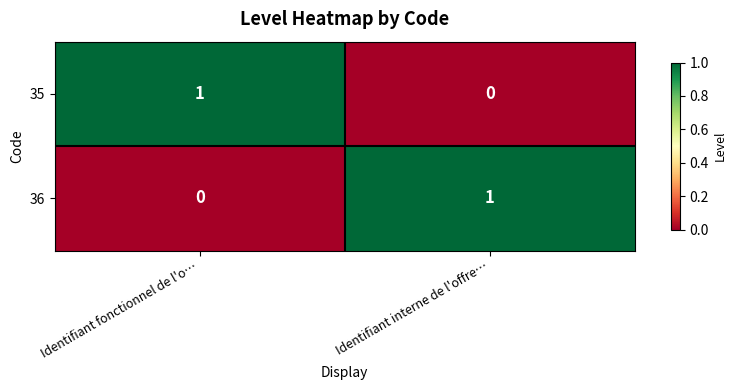

Reading left to right, what are all the values shown in this chart?

35: 1	0
36: 0	1